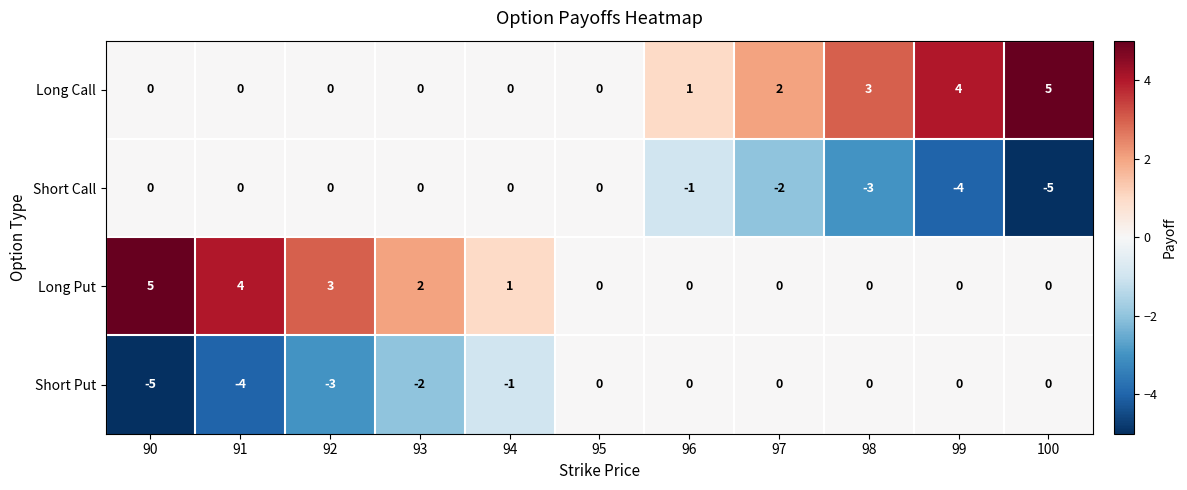

What is the sum of all Short Call values?

-15